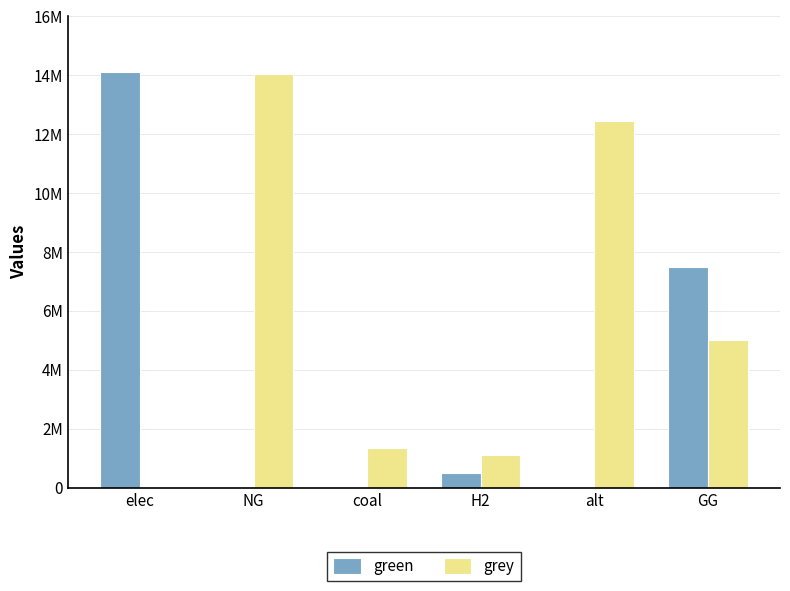

What is the approximate value of grey at NG?

14057671.9